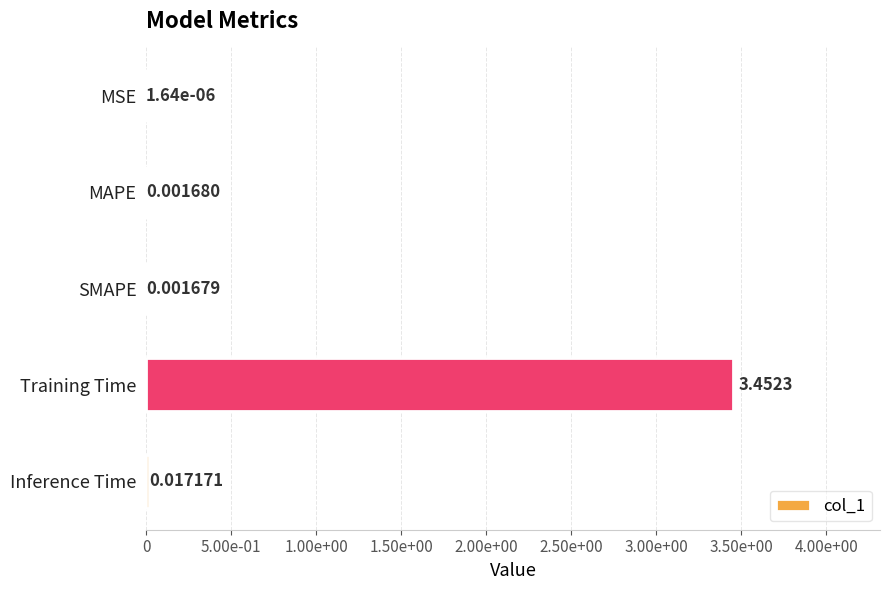

What is the difference between the maximum and minimum values?

3.5